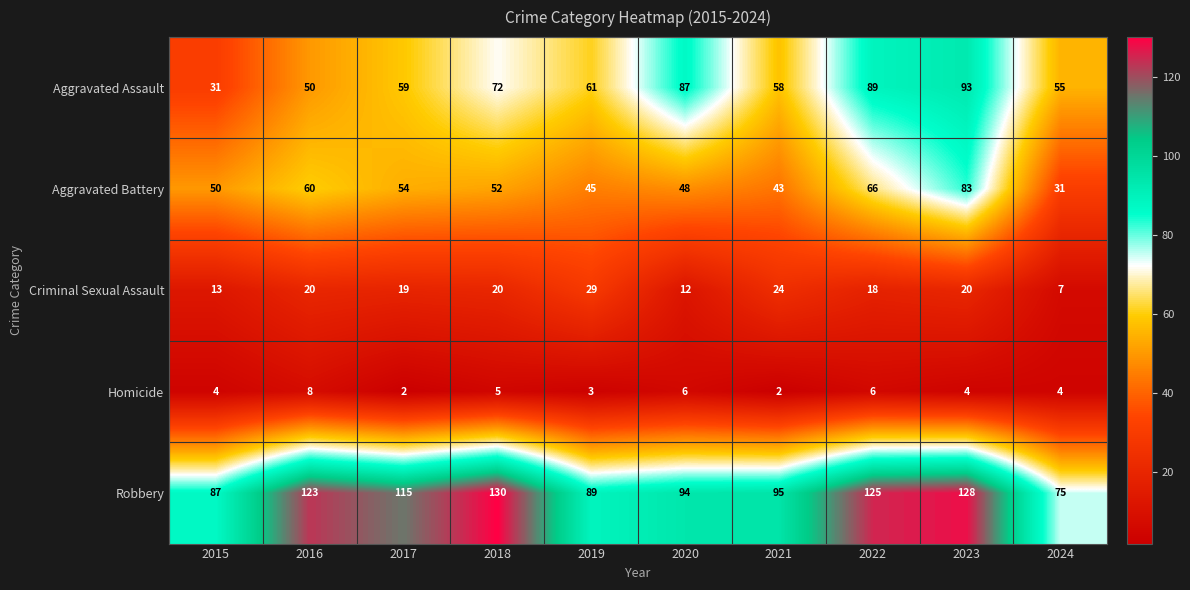

Read the Aggravated Assault value at 2018, to the nearest 10.

70